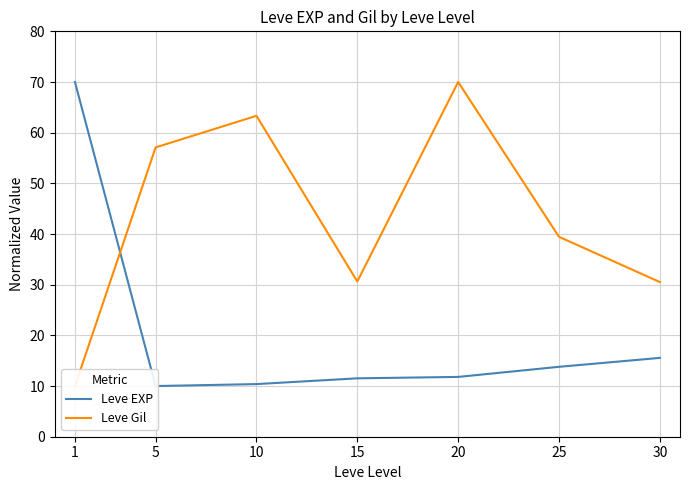

Which category has the highest value in the Leve Gil series?

20